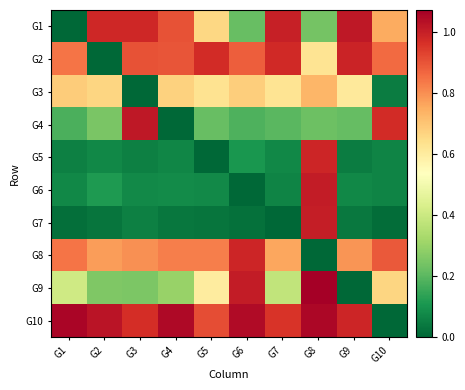

What is the total value across all series at G4?

4.8